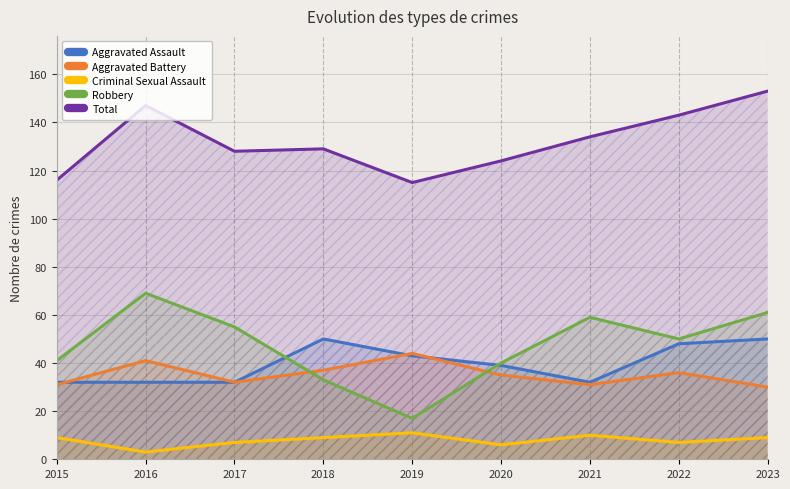

True or false: Aggravated Assault and Criminal Sexual Assault cross at least once.

False